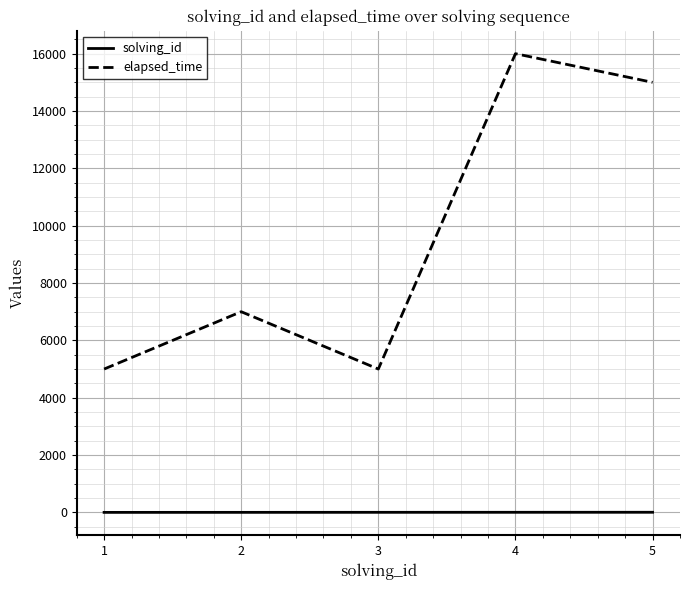

The value of solving_id at 4 is 4. True or false?

True